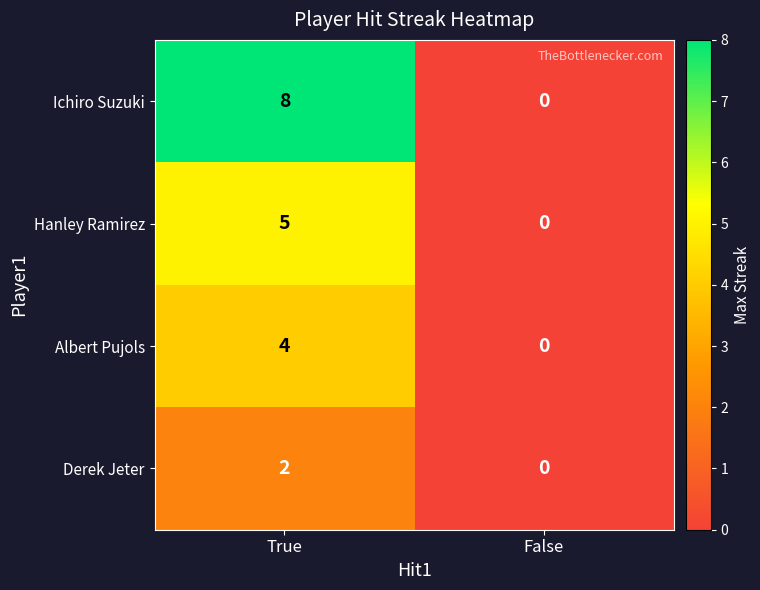

What is the maximum value for Ichiro Suzuki?

8